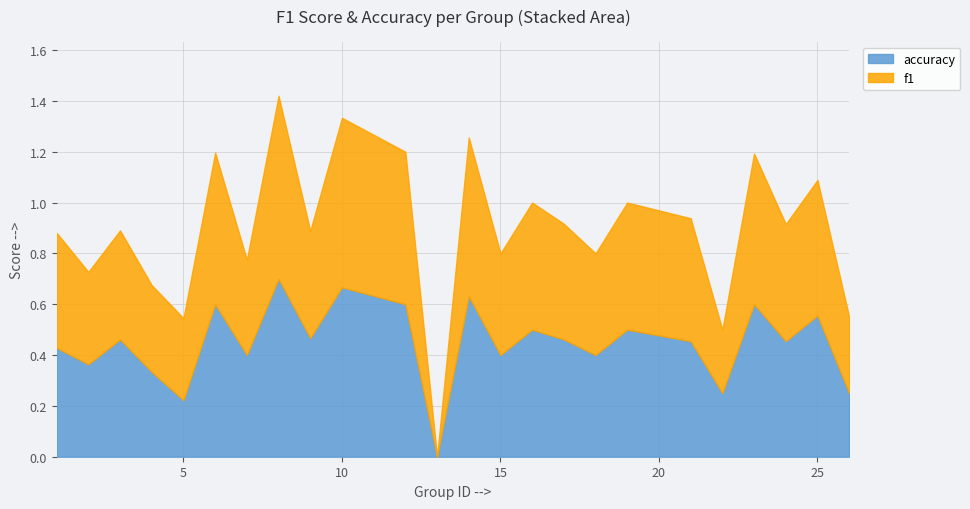

What is the greatest value displayed?

0.7